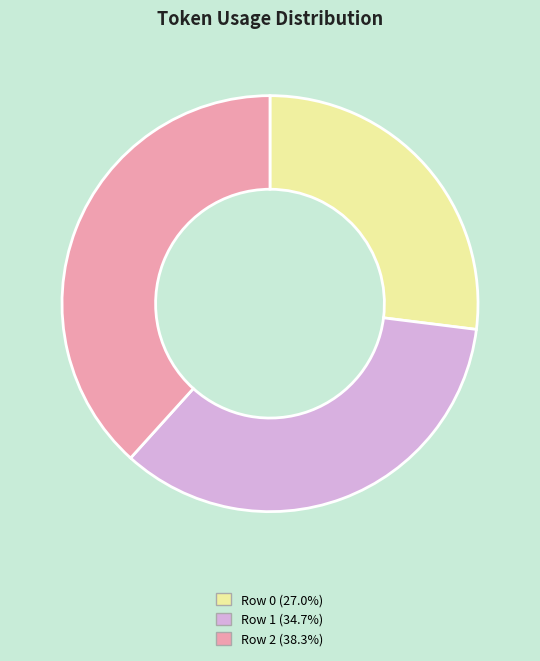

Which category has the biggest portion of the pie?

Row 2